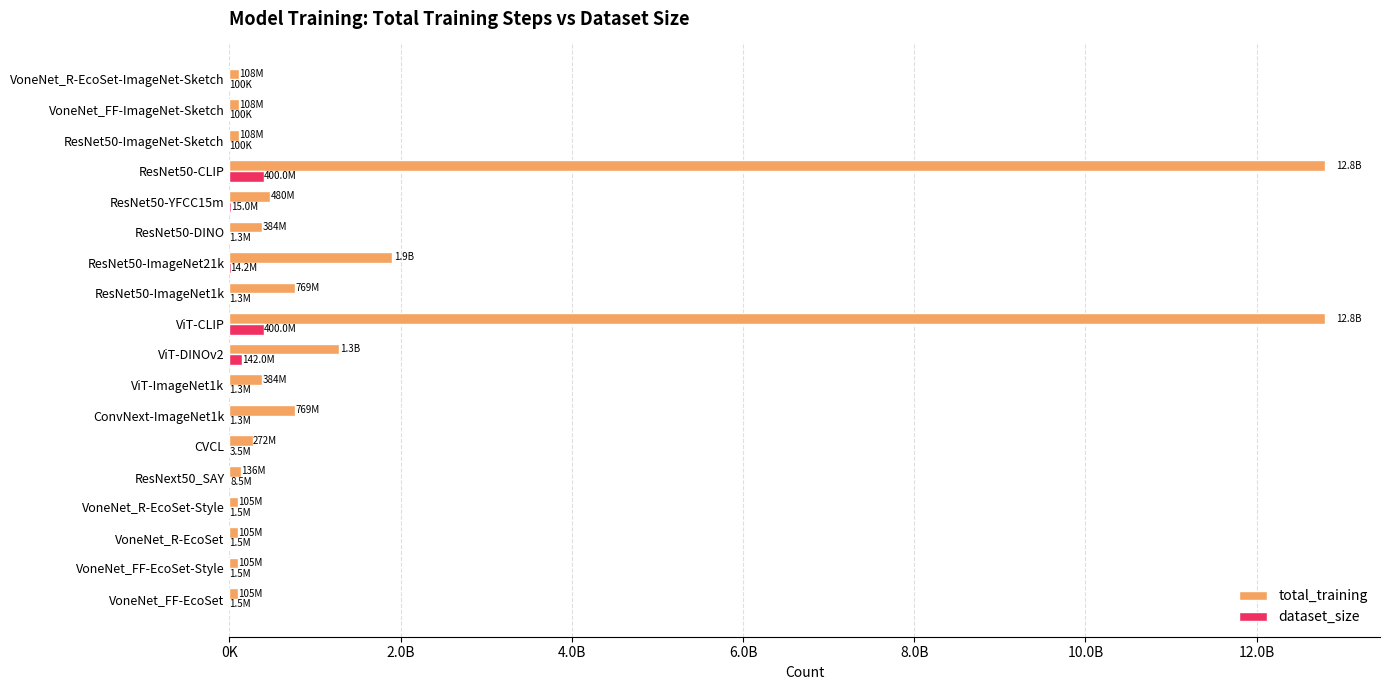

What is the minimum value shown in the chart?

100000